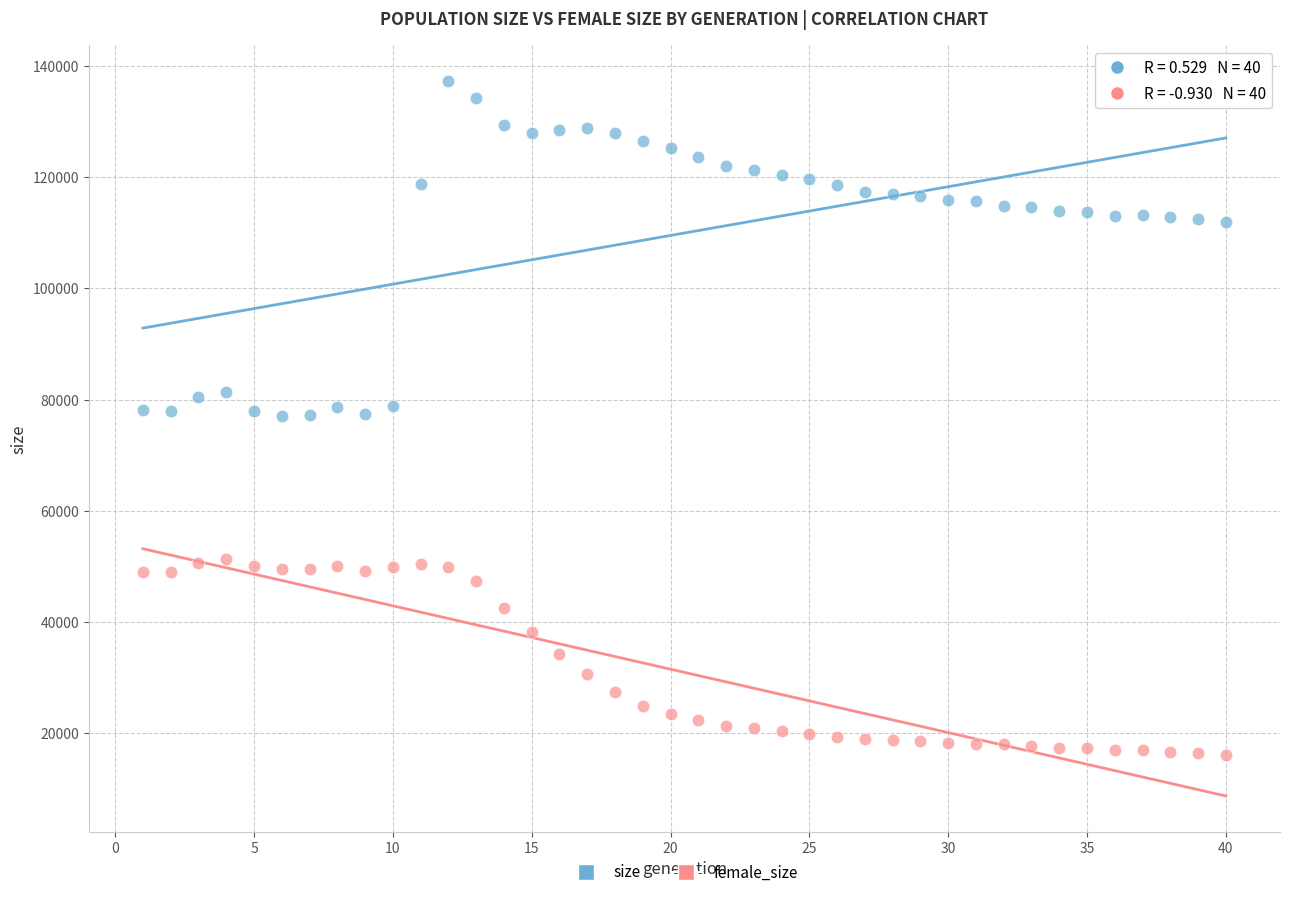

Across all data points, what is the range of Y values (max minus min)?

121012